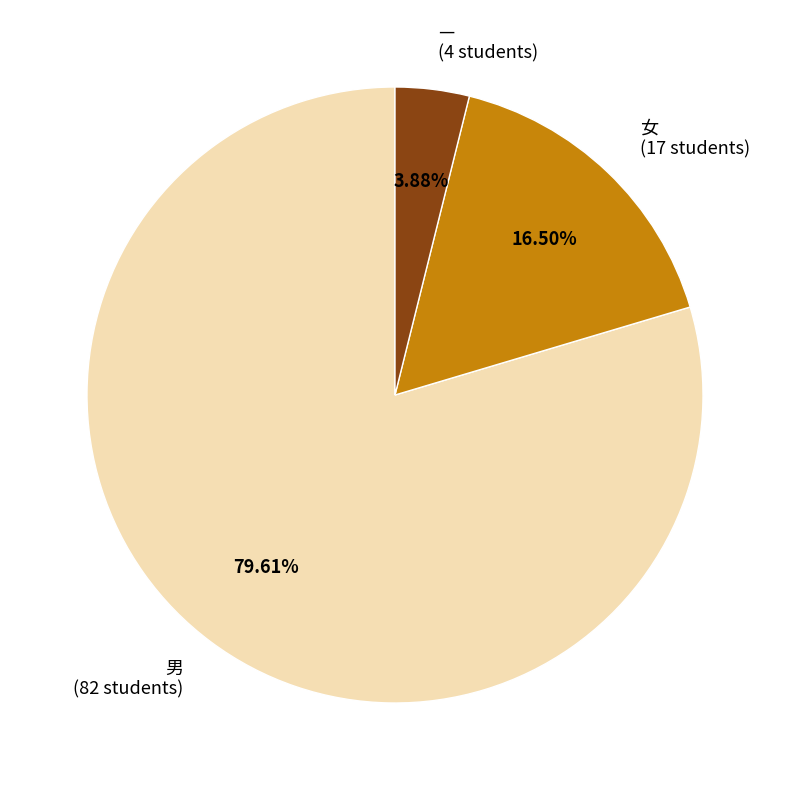

Which category has the biggest portion of the pie?

男